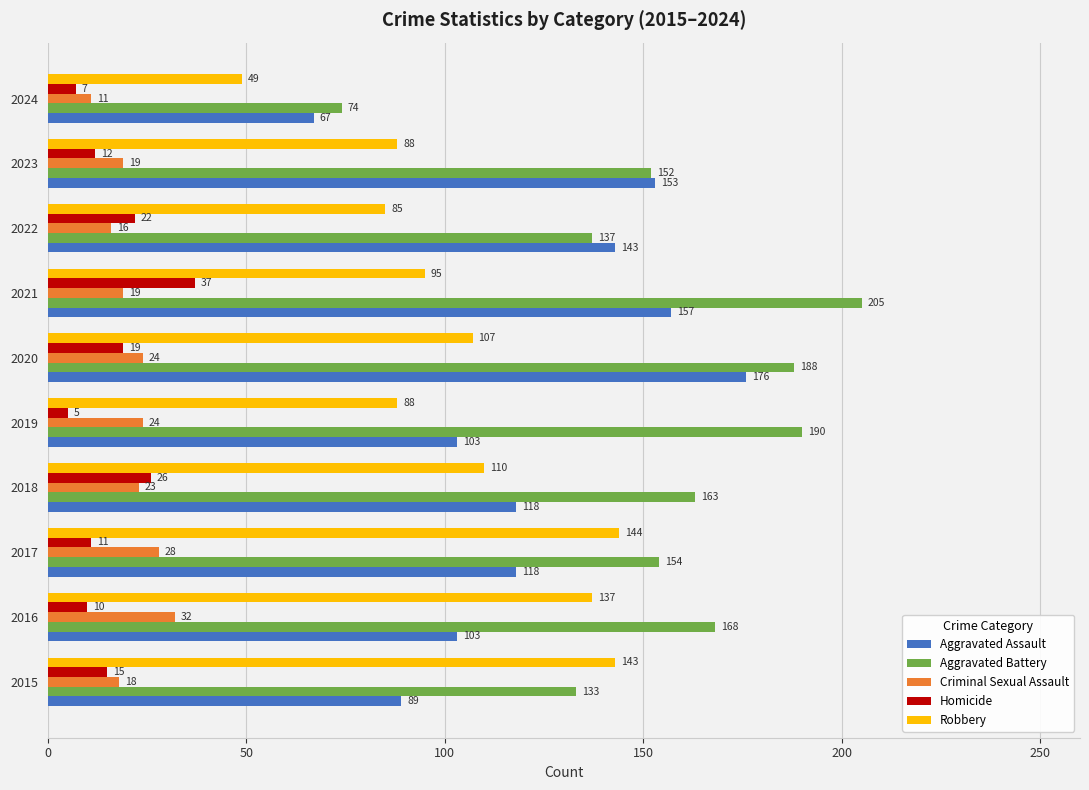

What is the lowest value of the Aggravated Battery series?

74